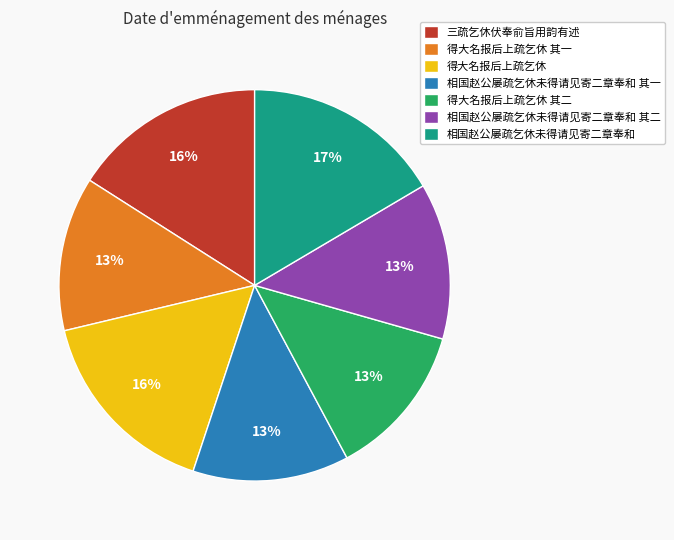

Combined, do 三疏乞休伏奉俞旨用韵有述 and 相国赵公屡疏乞休未得请见寄二章奉和 account for over 50%?

No